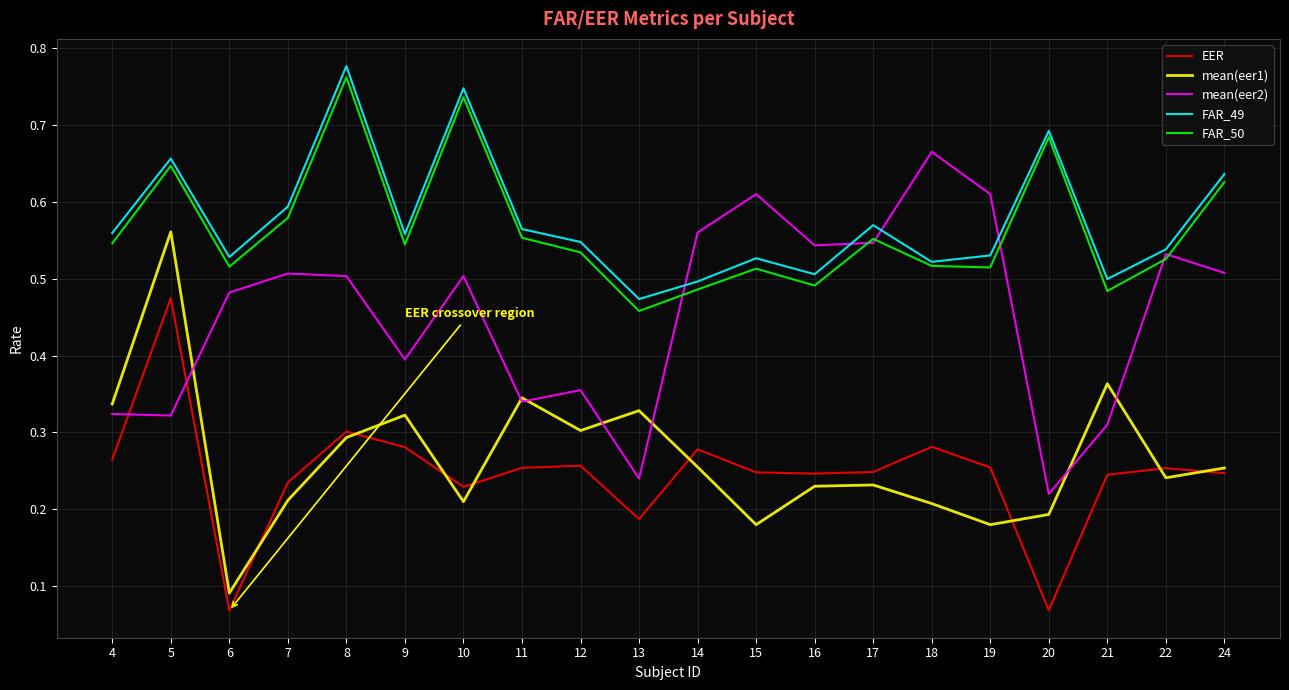

How many lines are shown in the chart?

5